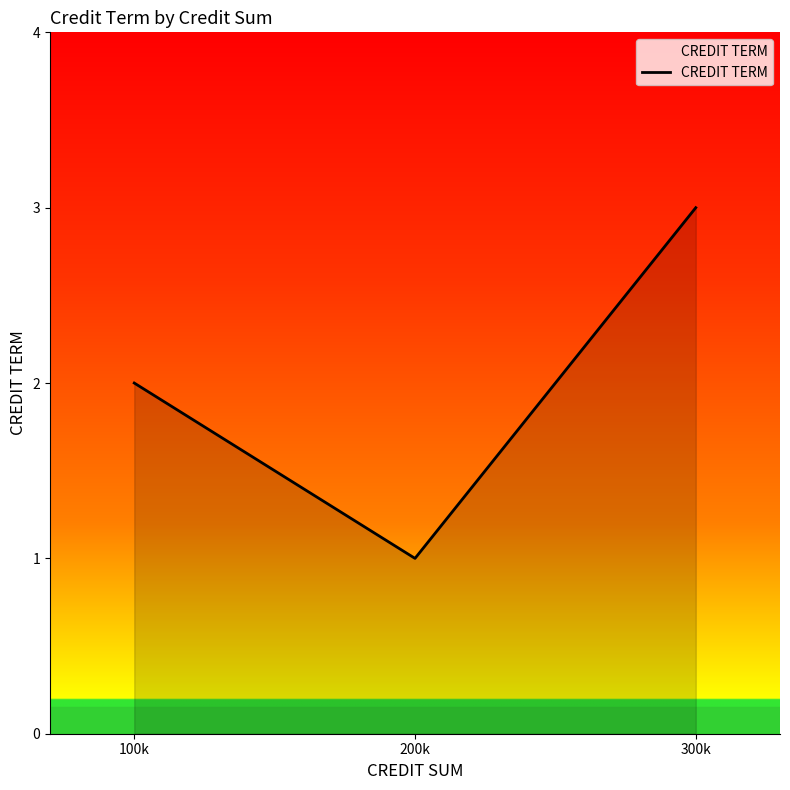

Approximately how many times larger is the value at 300k compared to 200k?

3.0